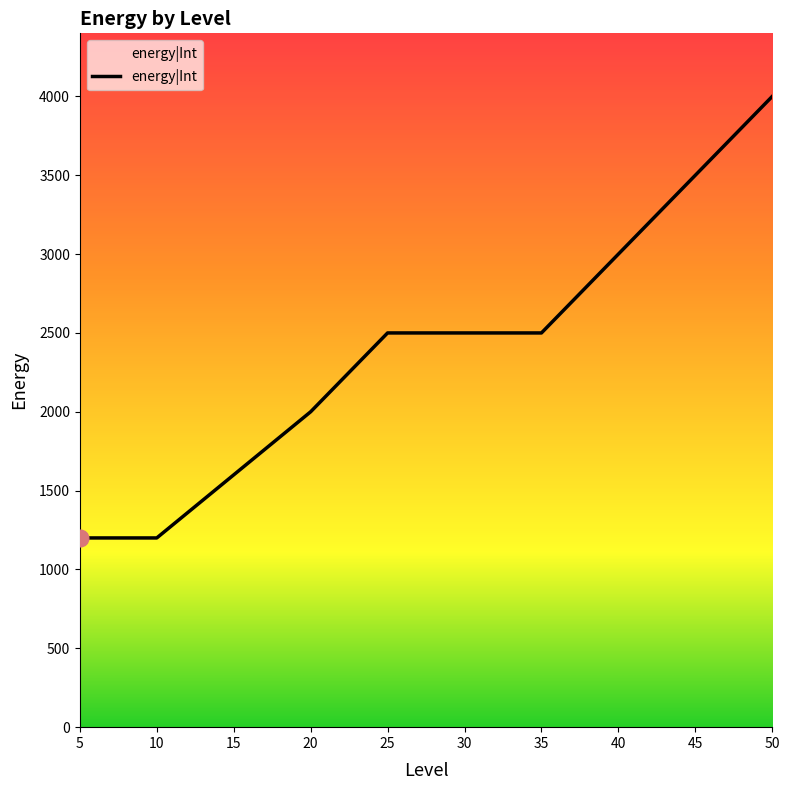

Is it true that the value at 30 is 1424?

False